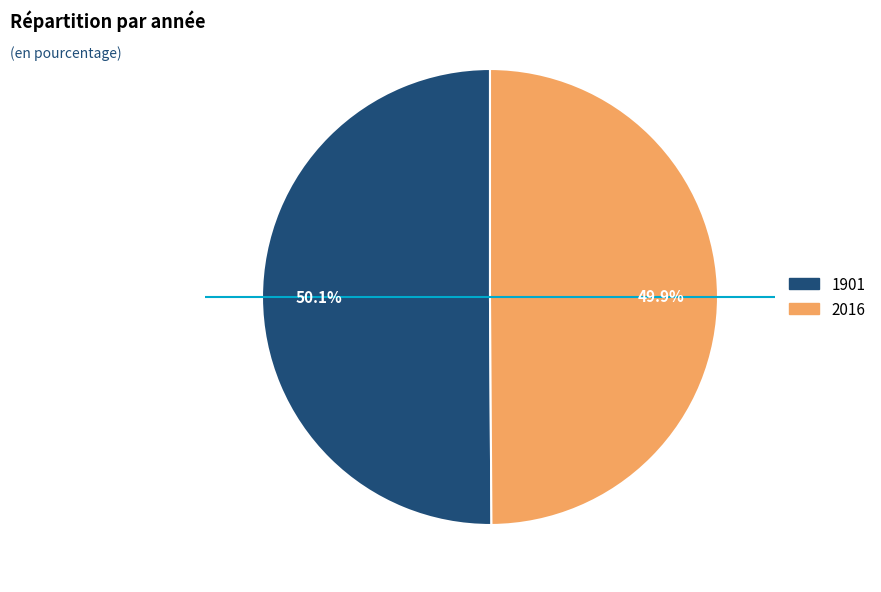

Is the sum of 2016 and 1901 greater than half?

Yes